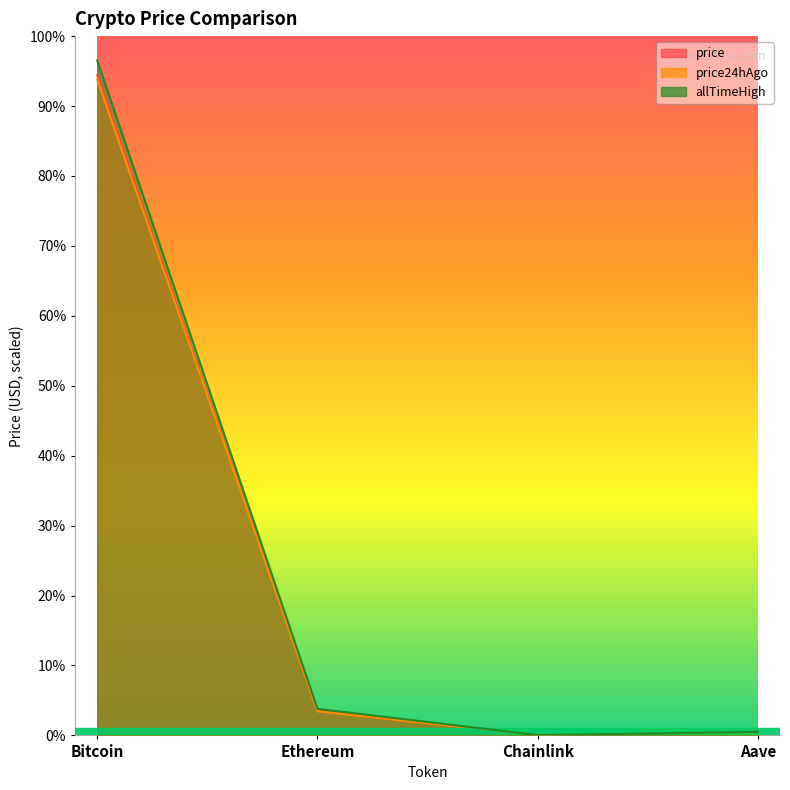

How many lines are shown in the chart?

3